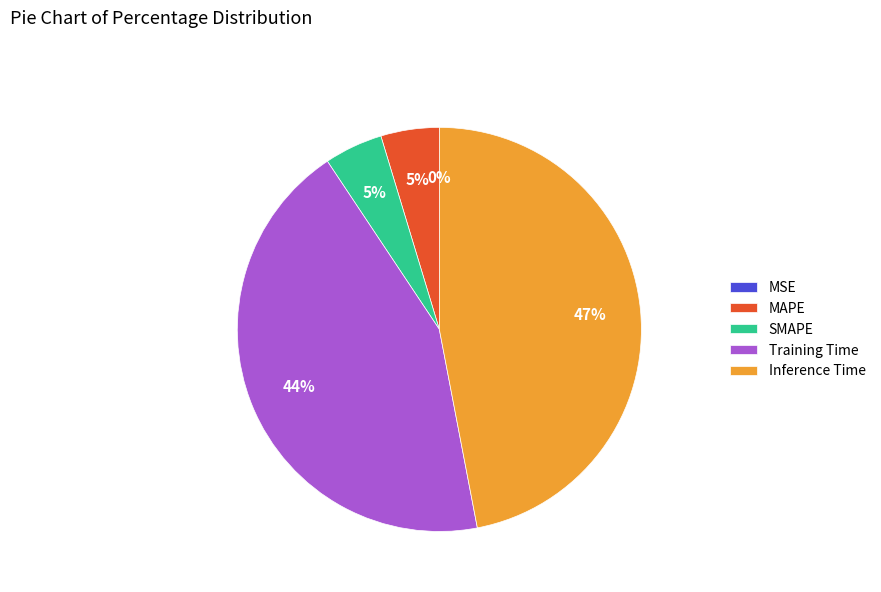

What is the largest slice in the pie chart?

Inference Time